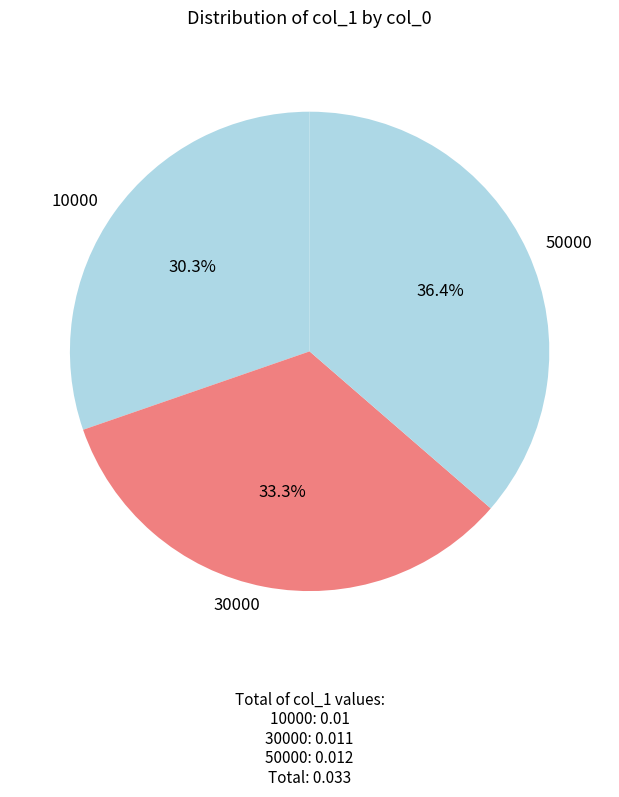

What is the smallest slice in the pie chart?

10000